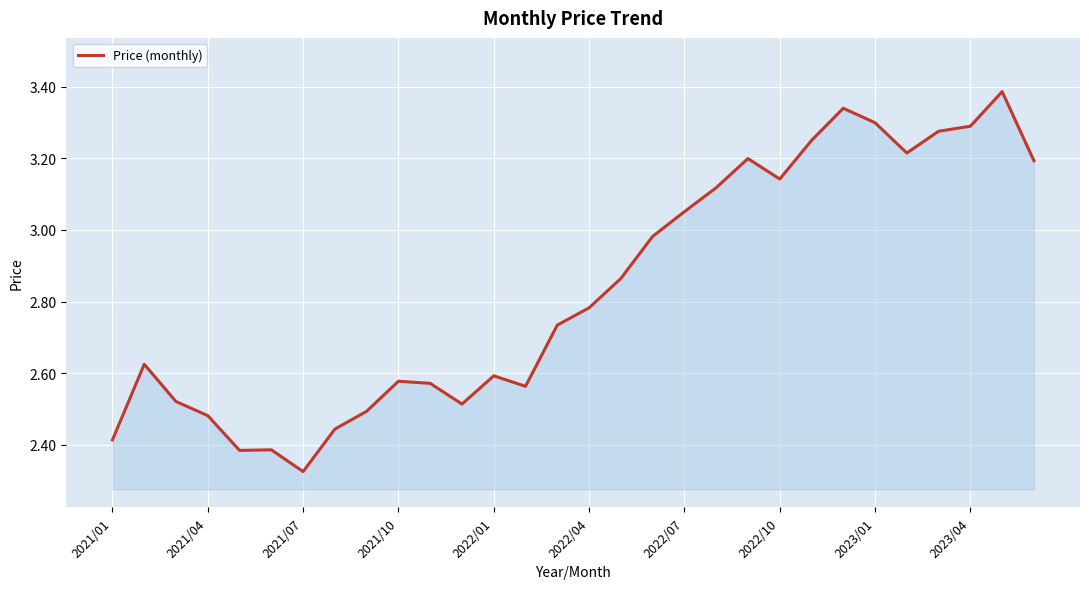

How many lines are shown in the chart?

1